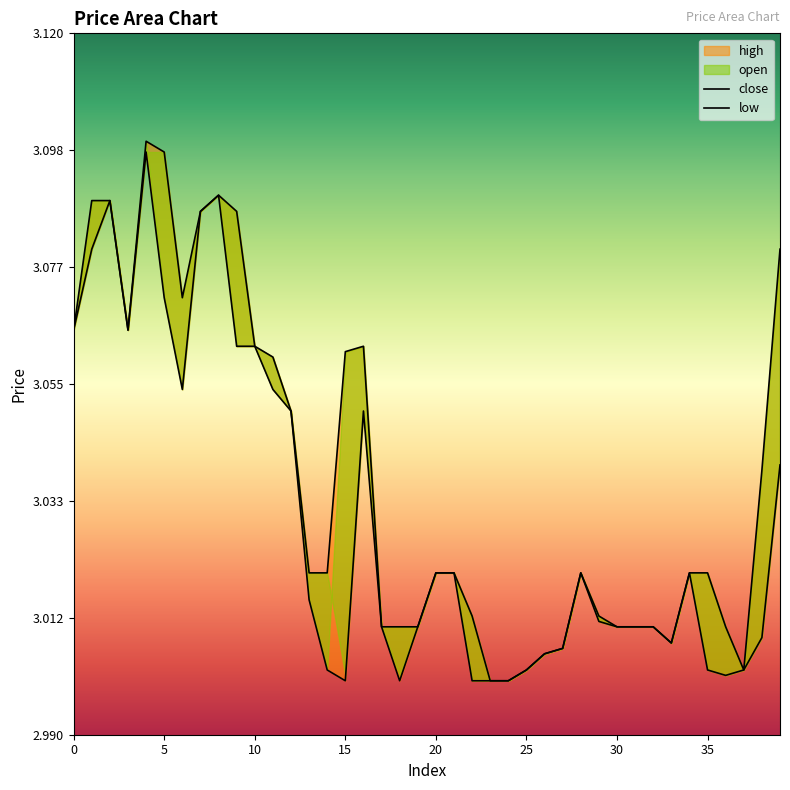

True or false: high has a value of 1.7 at 21.

False